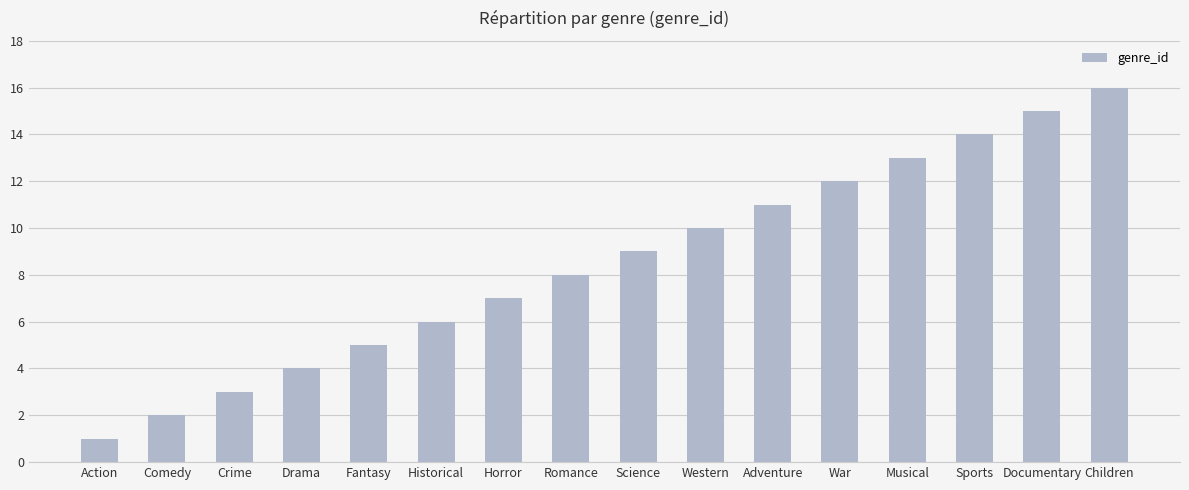

True or false: the data shows 8 at Documentary.

False